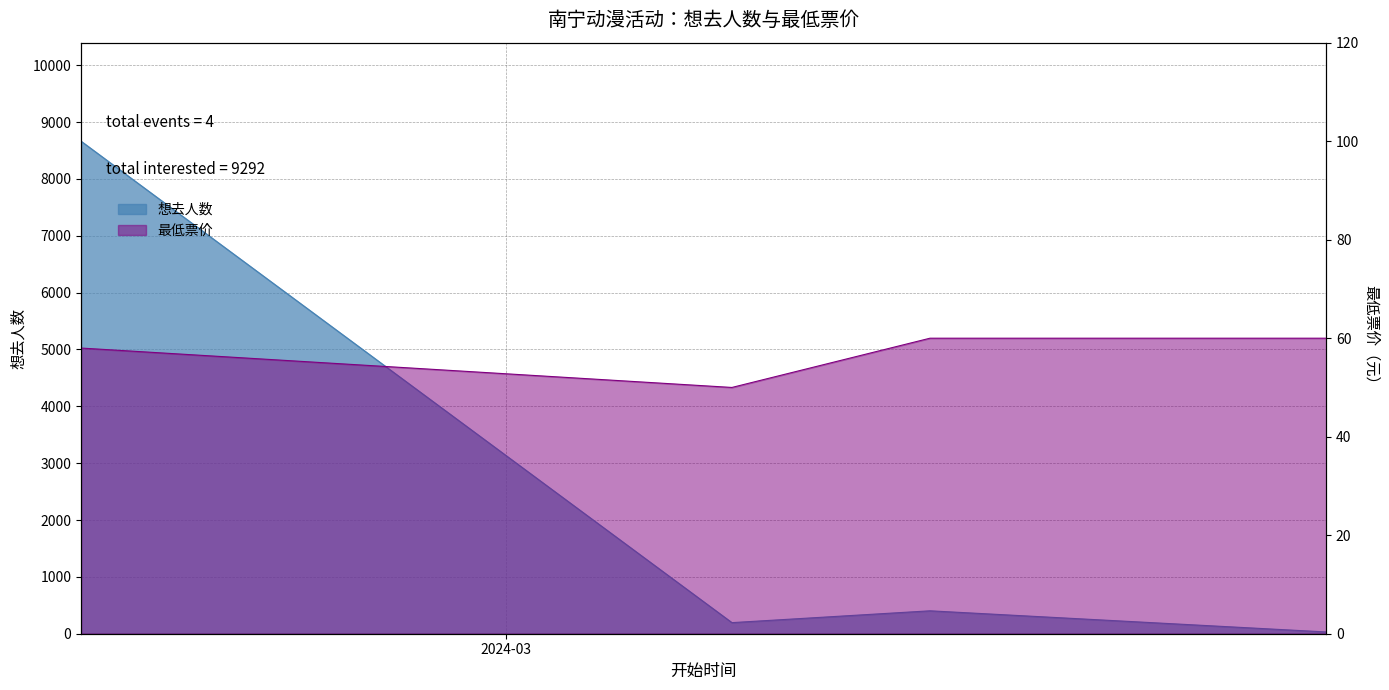

What is the label of the 2nd point from the left?

南宁·第五届小蜜蜂动漫嘉年华